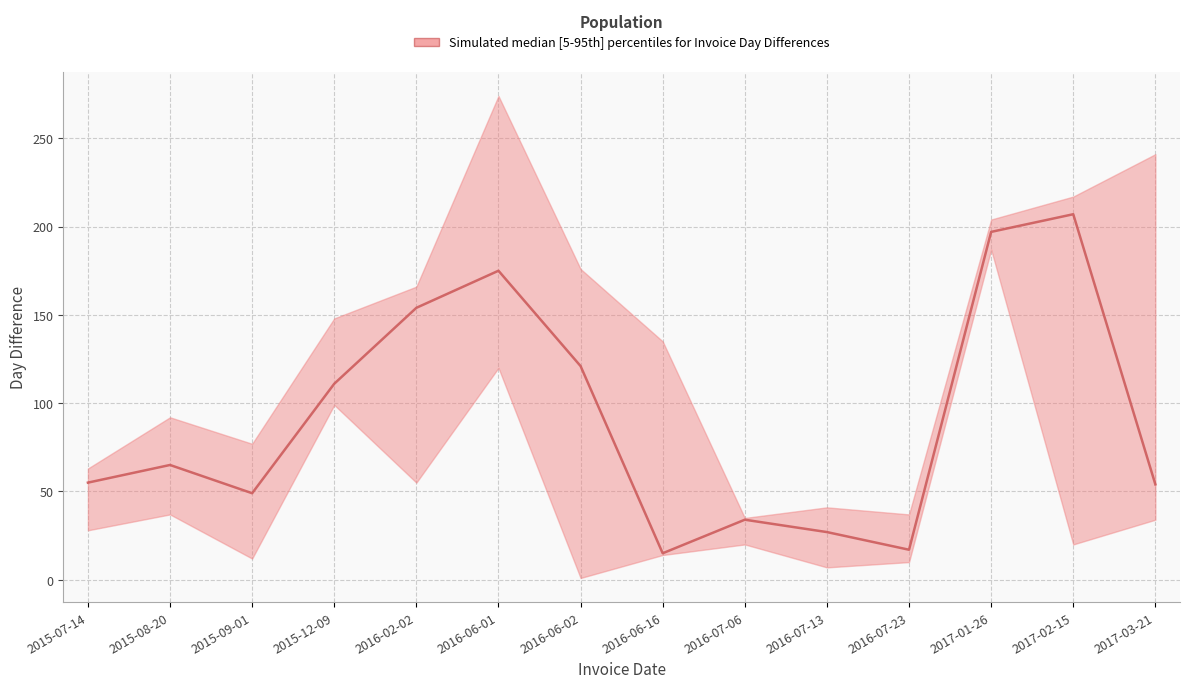

How many lines are shown in the chart?

1